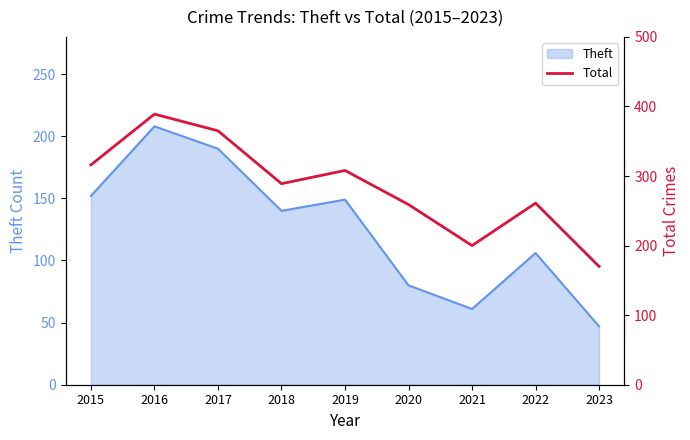

List the labels in order of value, smallest first.

2023, 2021, 2020, 2022, 2018, 2019, 2015, 2017, 2016